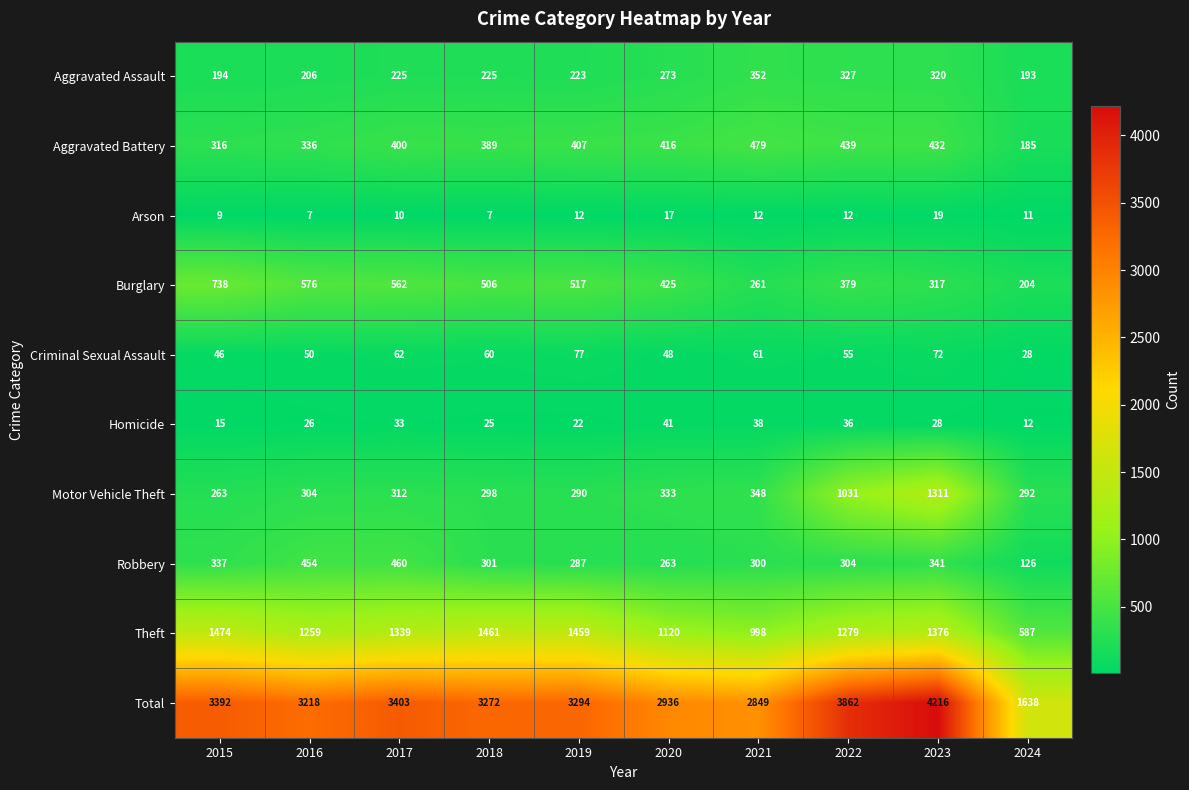

What is the difference between the highest and lowest values at 2018?

3265